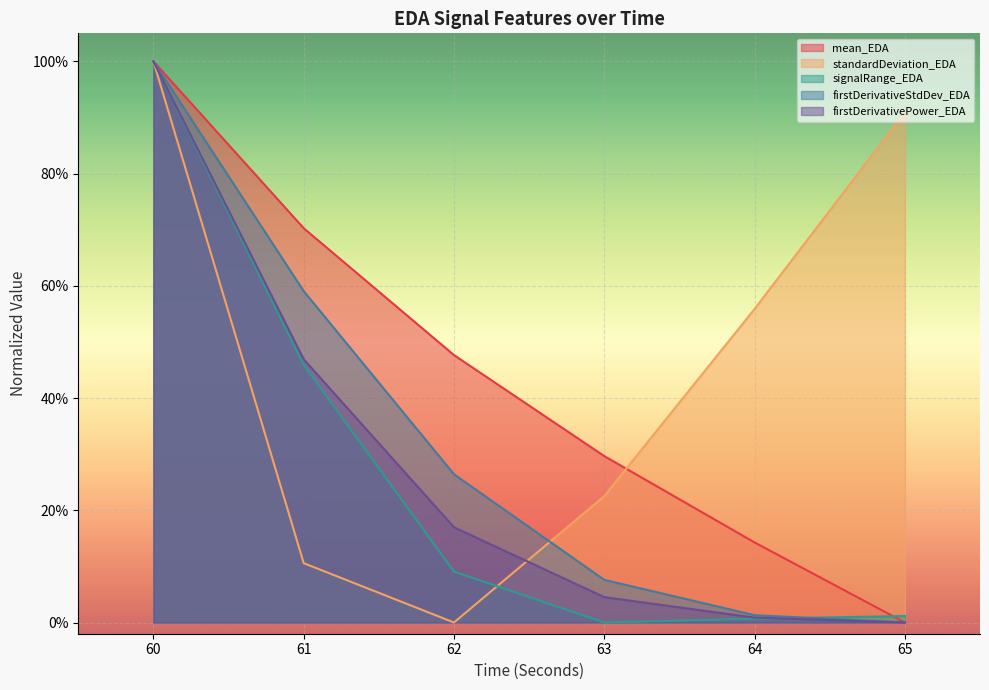

How many values in the signalRange_EDA series exceed 0?

5